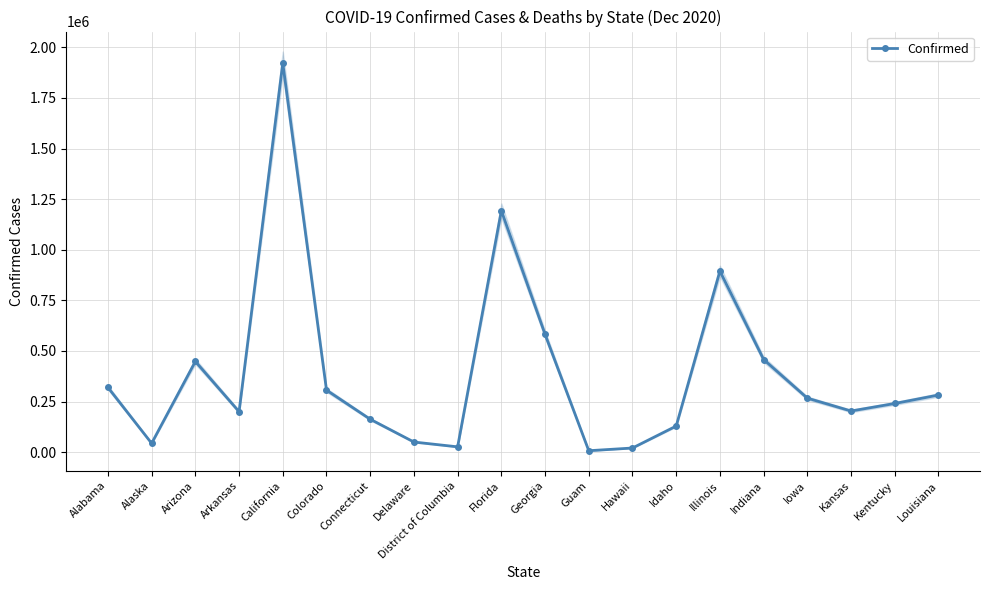

Rank the categories by value from lowest to highest.

Guam, Hawaii, District of Columbia, Alaska, Delaware, Idaho, Connecticut, Arkansas, Kansas, Kentucky, Iowa, Louisiana, Colorado, Alabama, Arizona, Indiana, Georgia, Illinois, Florida, California